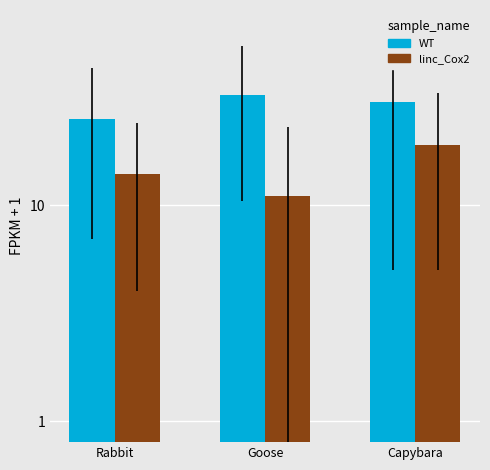

Rank the series by their maximum value, from highest to lowest.

WT, linc_Cox2